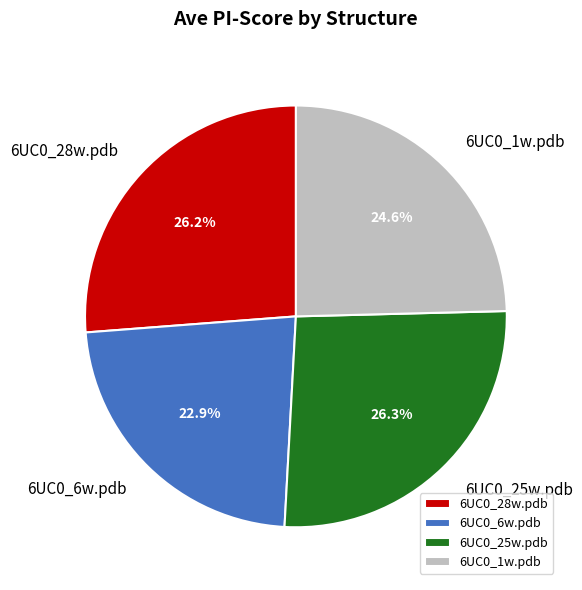

Does any single category account for the majority?

No